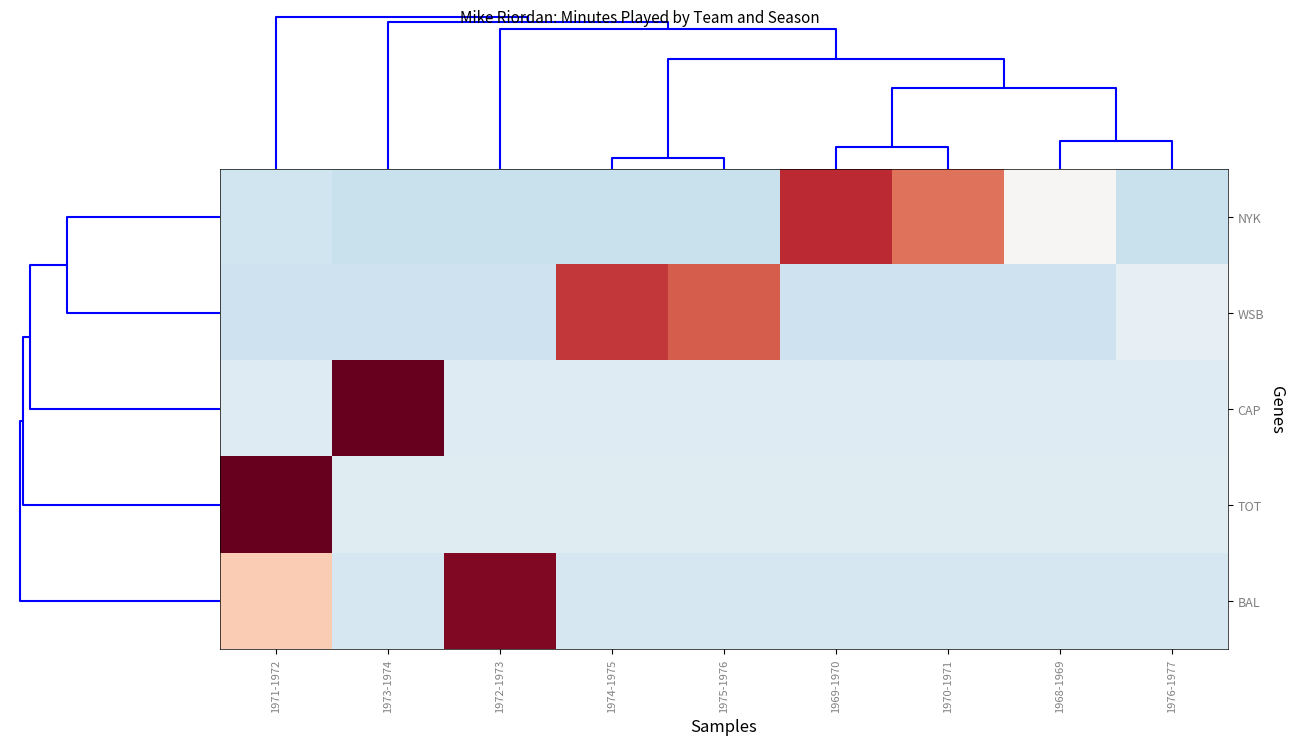

What is the minimum value shown in the chart?

-0.6